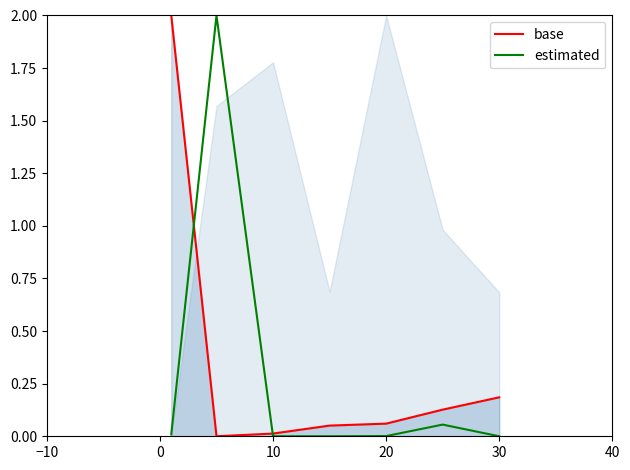

Which series ends up on top after the final intersection of base and estimated?

base